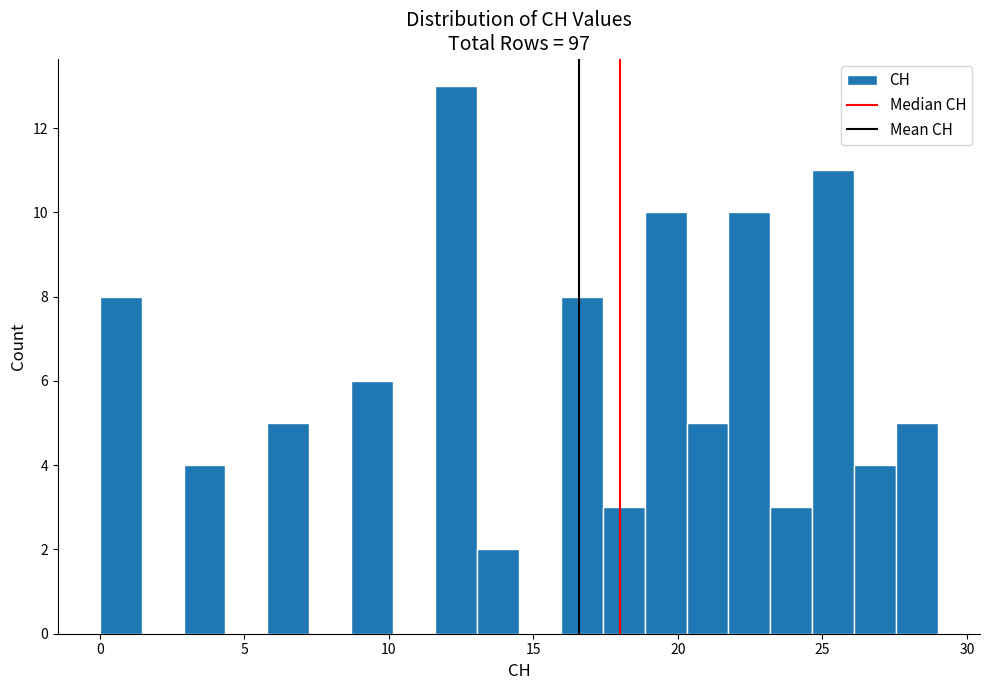

Around what value on the x-axis is the tallest bar? Give the approximate position of its centre, as read against the axis.

12.5